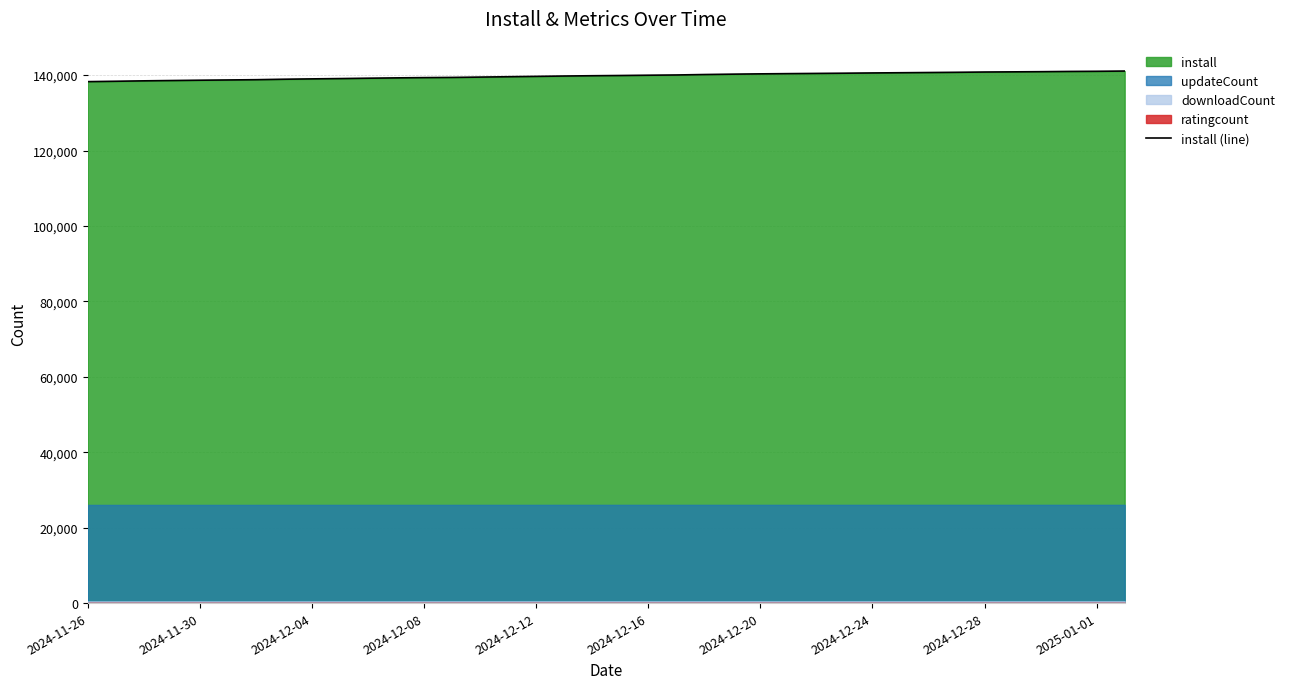

What value does the data have at 2024-11-30, to the nearest 50?

138400